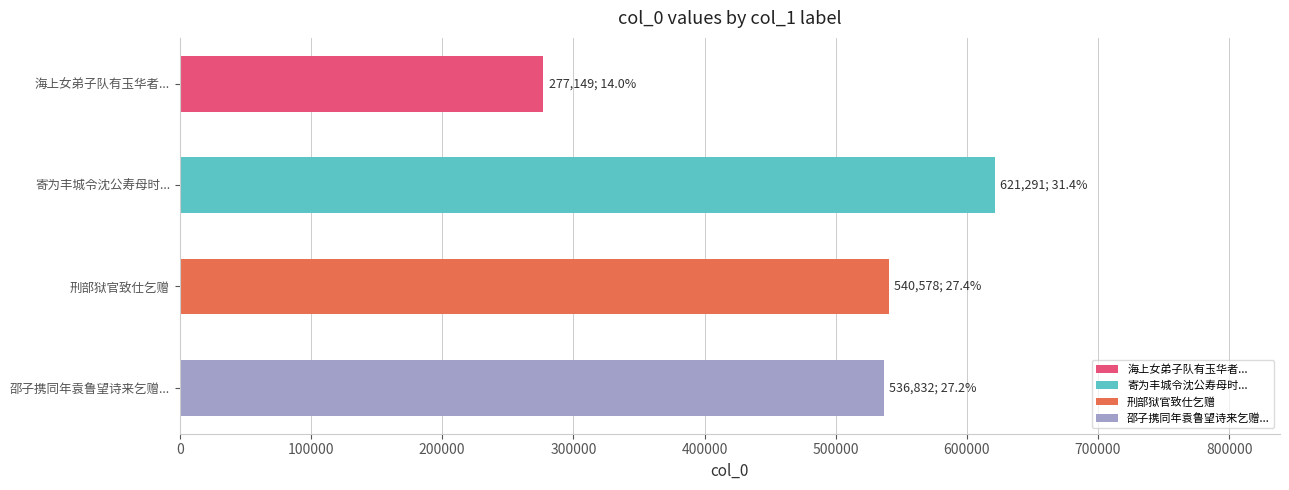

What is the value of the 2nd bar from the top?

621291